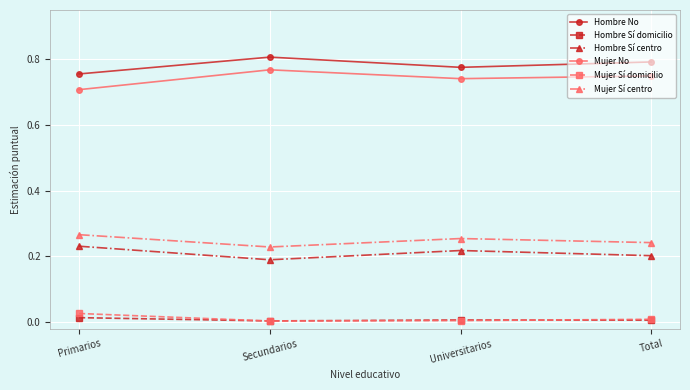

How many lines are shown in the chart?

6